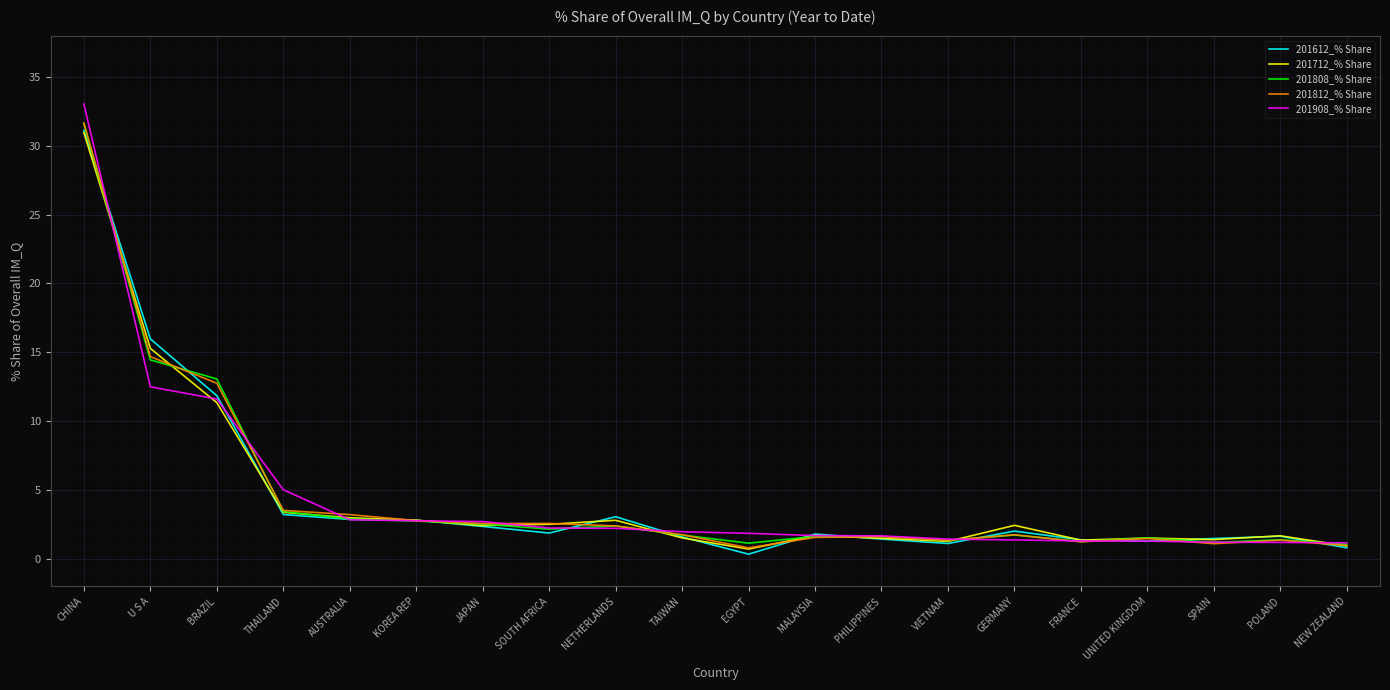

What position from the right is CHINA?

20